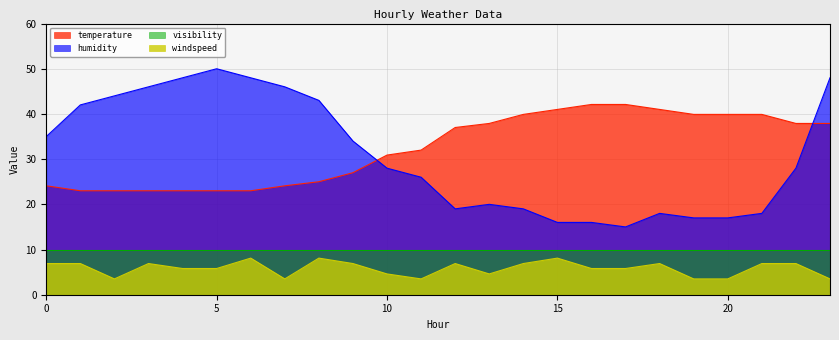

How many interior local peaks does the windspeed series have?

6